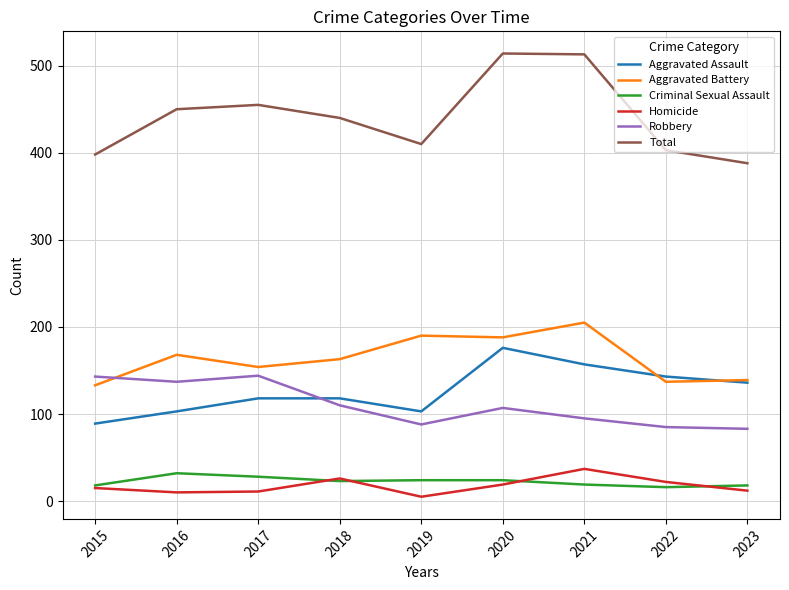

Which series has the widest spread of values?

Total